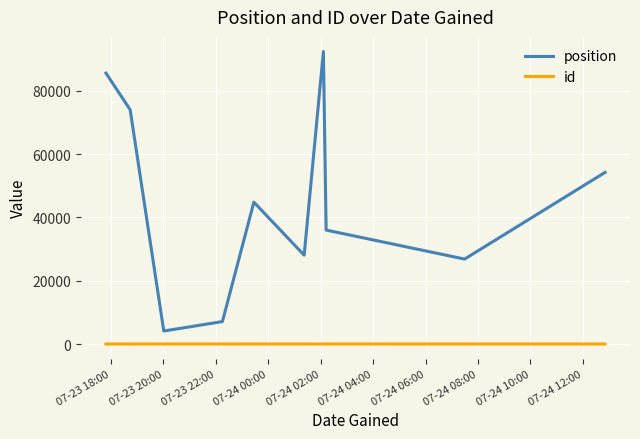

What is the maximum value shown in the chart?

92469